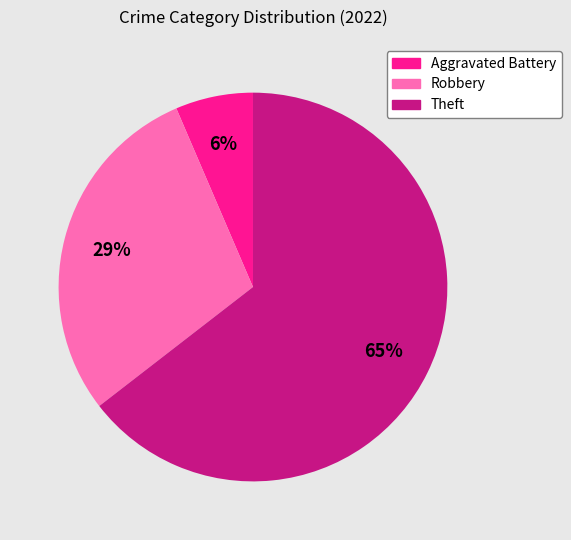

Does any single category account for the majority?

Yes